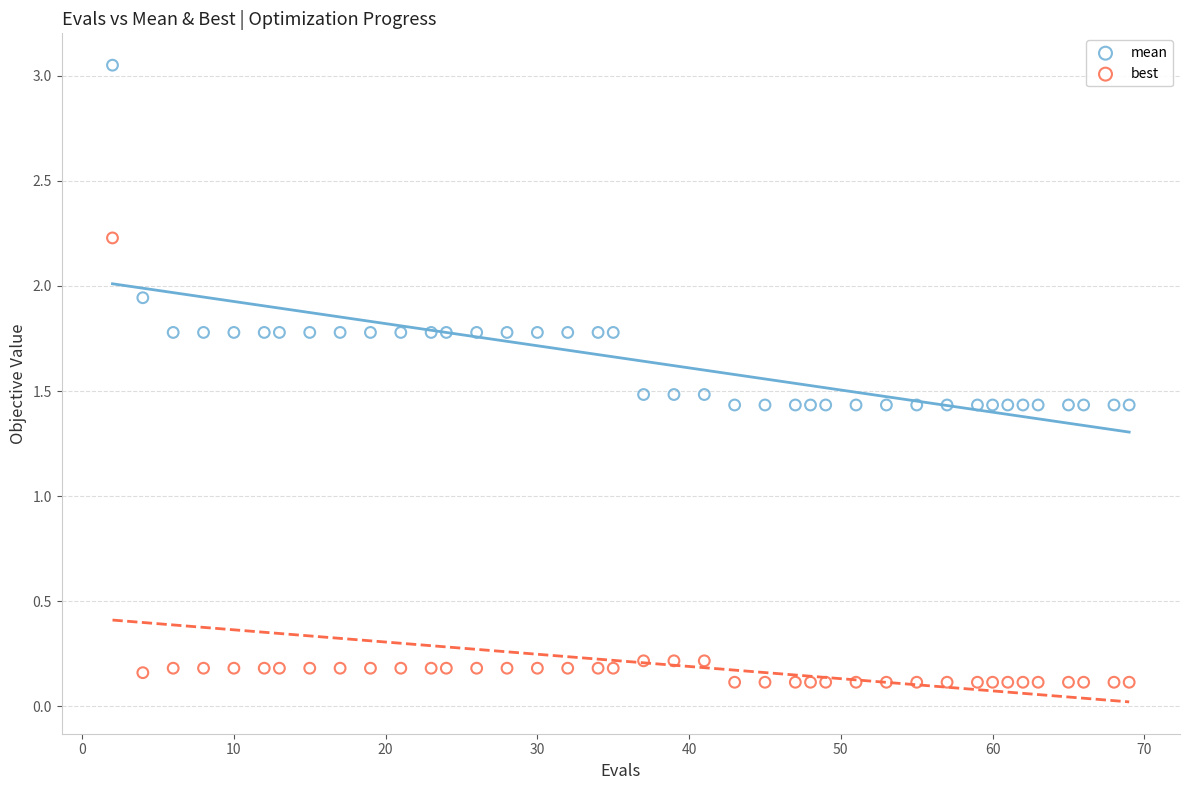

Which series contains the lowest Y value?

best